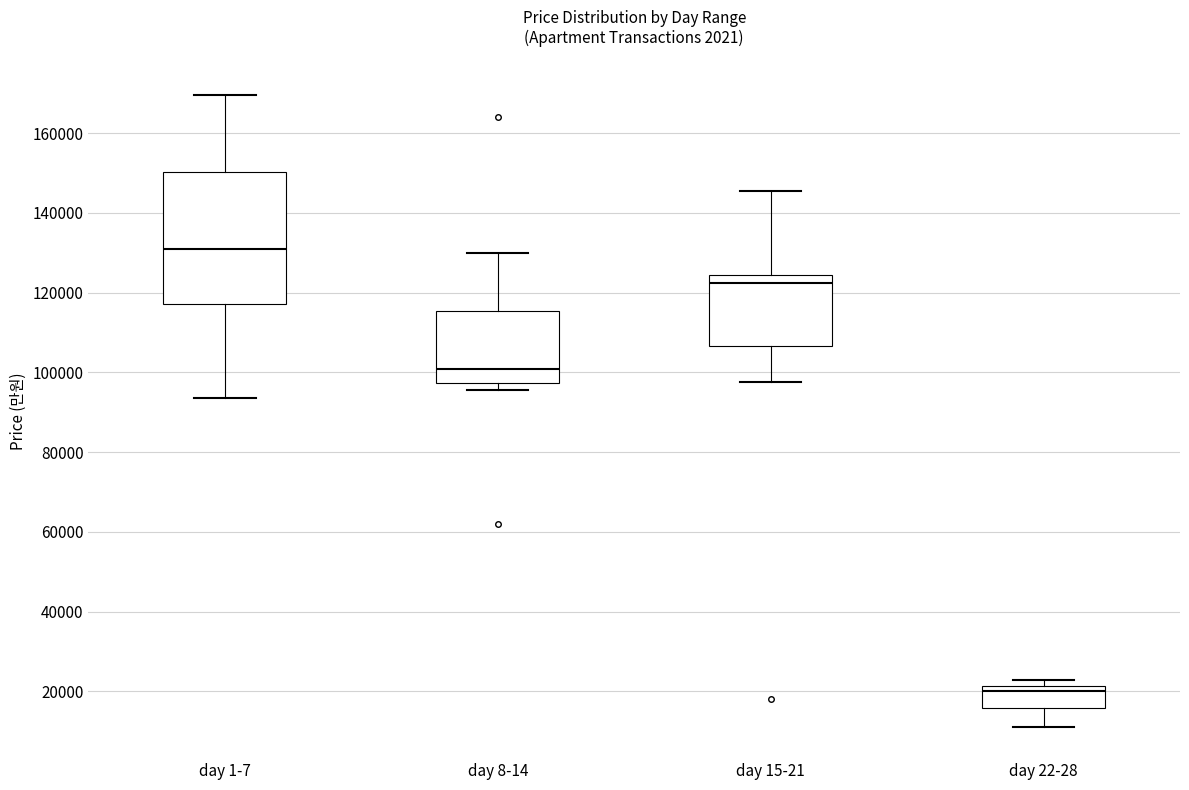

Reading left to right, read every box against the y-axis: the position of its median line, the range the box covers, and the ends of its whiskers. The values are not printed on the chart, so give them approximately, as read against the axis.

day 1-7: median 132000, box 118000 to 150000, whiskers 94000 to 170000
day 8-14: median 100000, box 98000 to 116000, whiskers 96000 to 130000
day 15-21: median 122000, box 106000 to 124000, whiskers 98000 to 146000
day 22-28: median 20000, box 16000 to 22000, whiskers 12000 to 22000 (just above the box's upper edge)